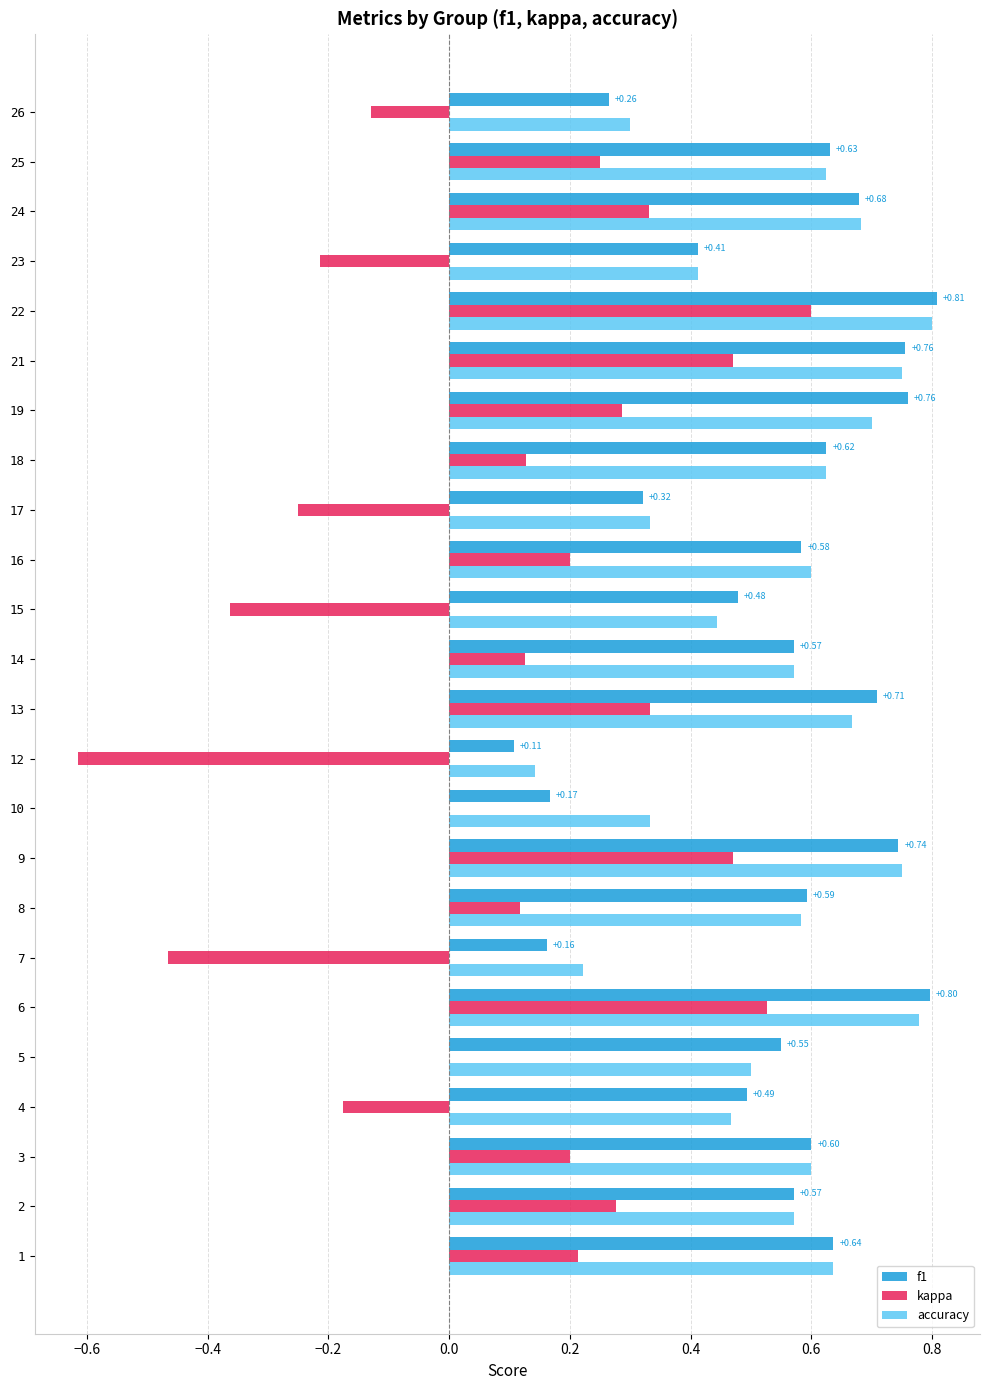

Count the number of categories in the chart.

24